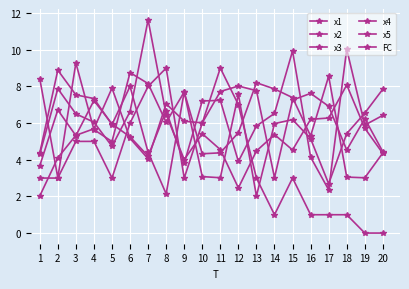

How many categories are shown in the chart?

20